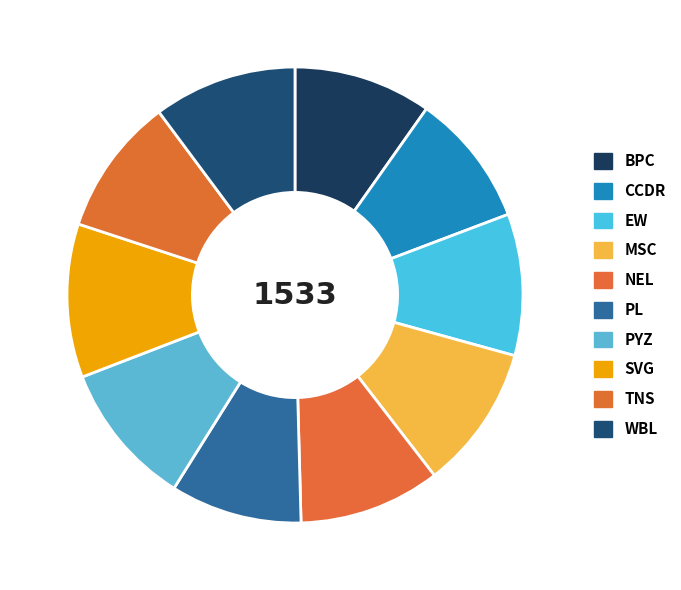

What is the ratio of the value at MSC to the value at PYZ?

1.0